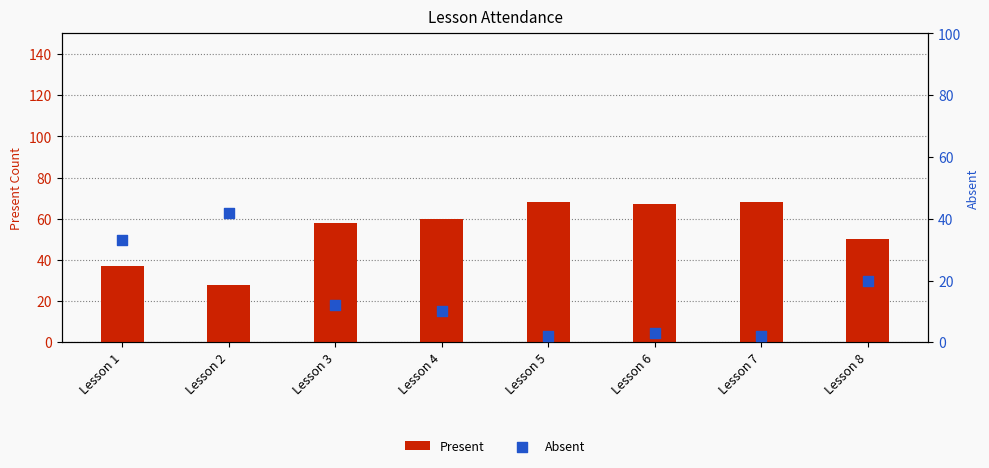

Is the value of Absent at Lesson 5 greater than the value of Present at Lesson 1?

No